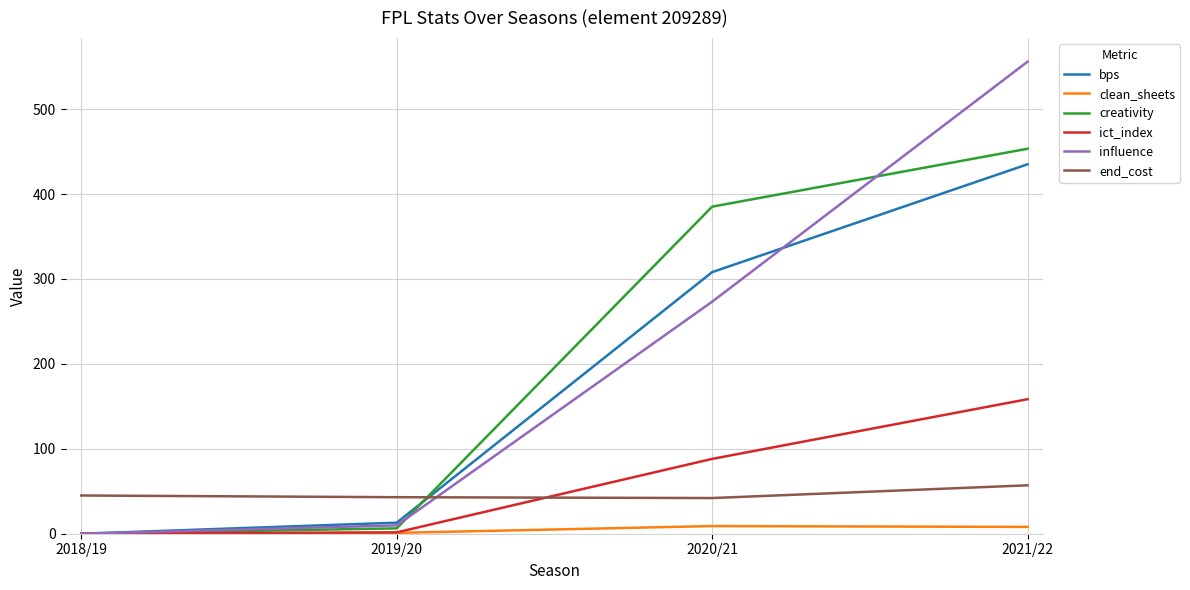

The value of creativity at 2021/22 is 453.3. True or false?

True